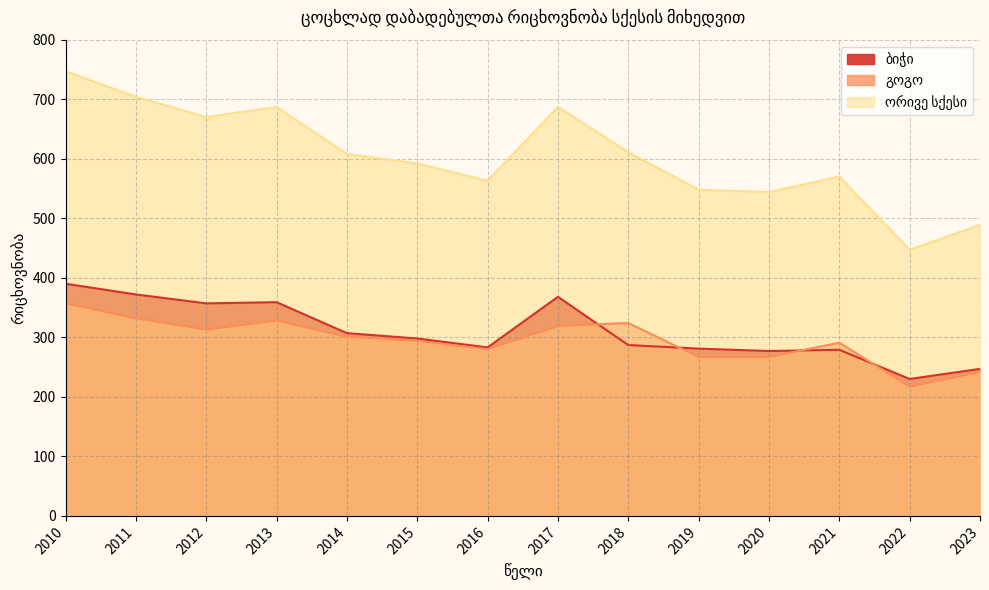

True or false: ორივე სქესი and გოგო intersect in this chart.

False